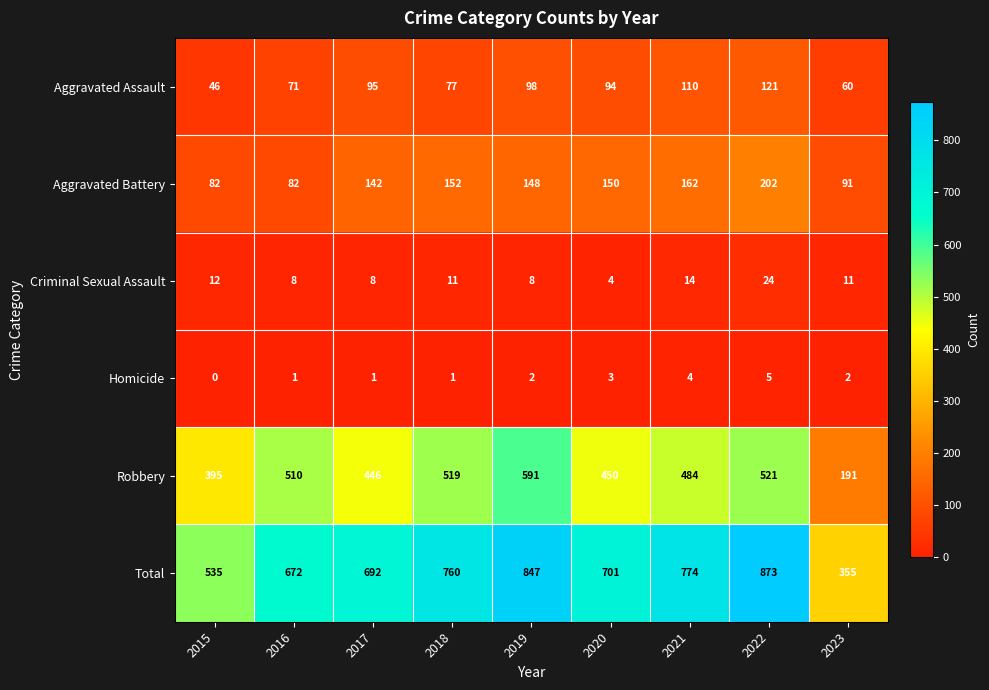

At which label does Total reach its peak?

2022